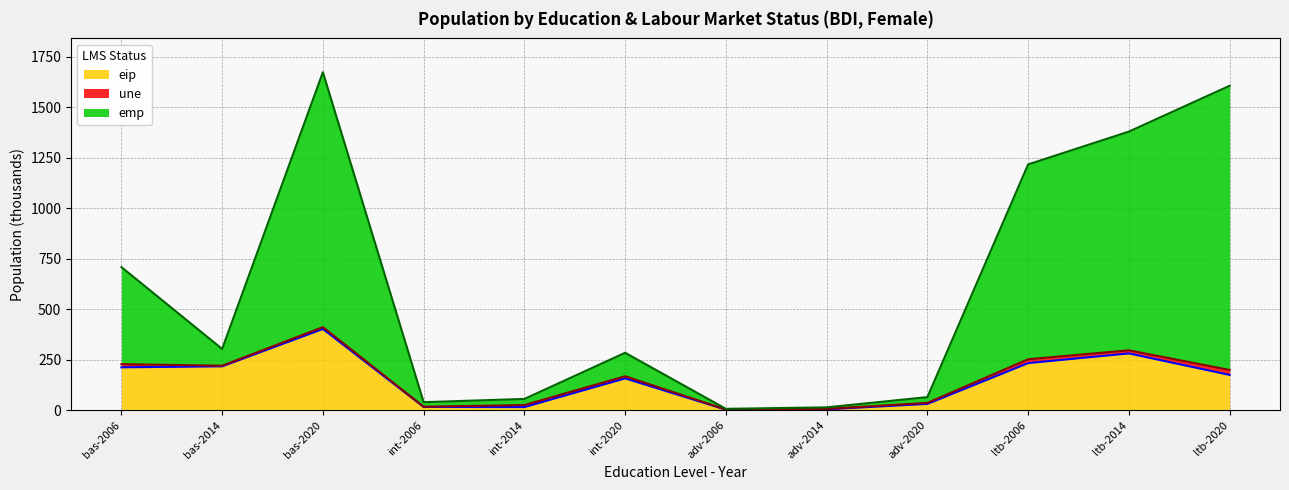

At which label does eip reach its peak?

bas-2020